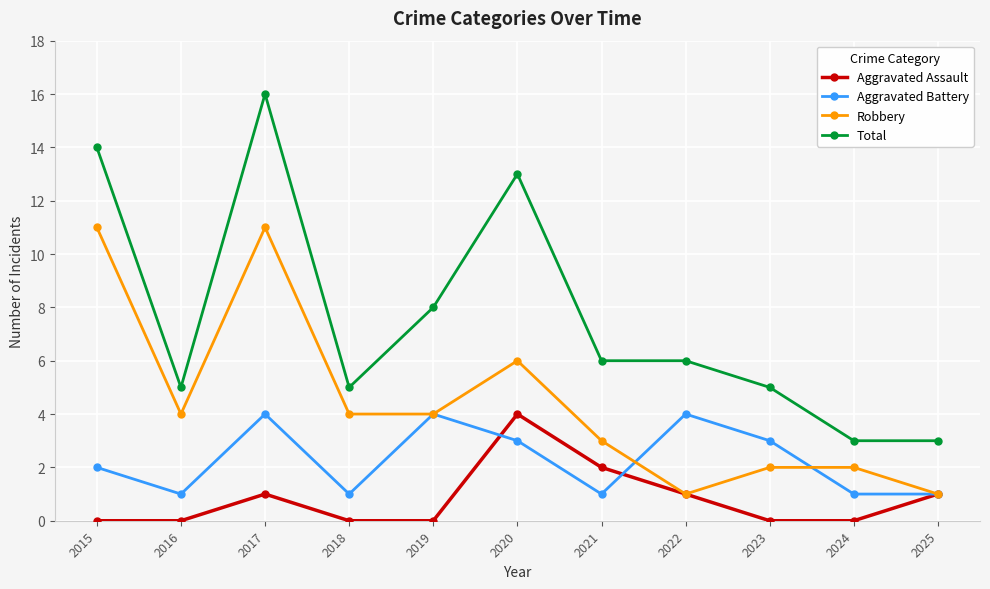

What is the difference between the Total values at 2021 and 2016?

1